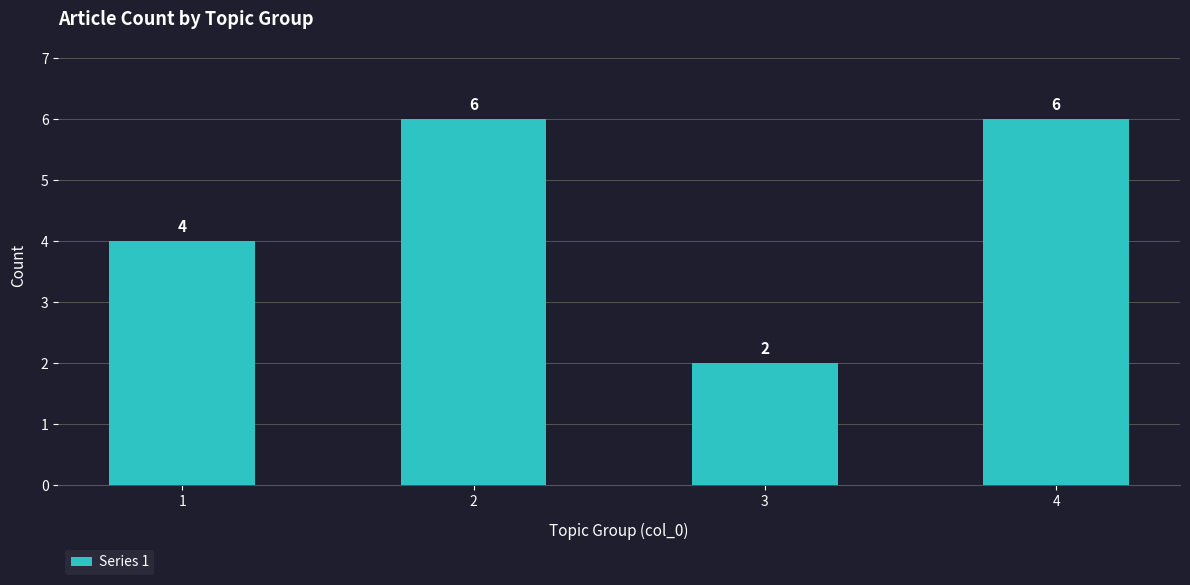

Count the values in the range 4 to 6.

3